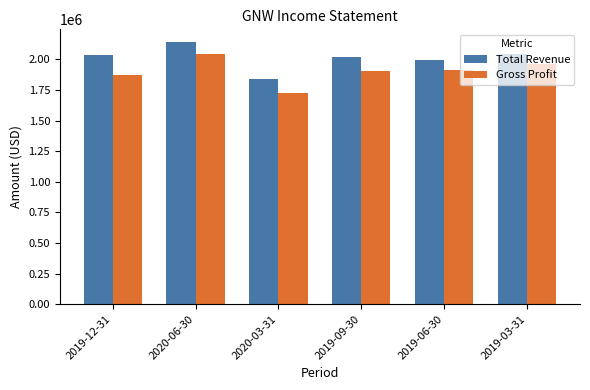

Which series has the largest range (max minus min)?

Gross Profit